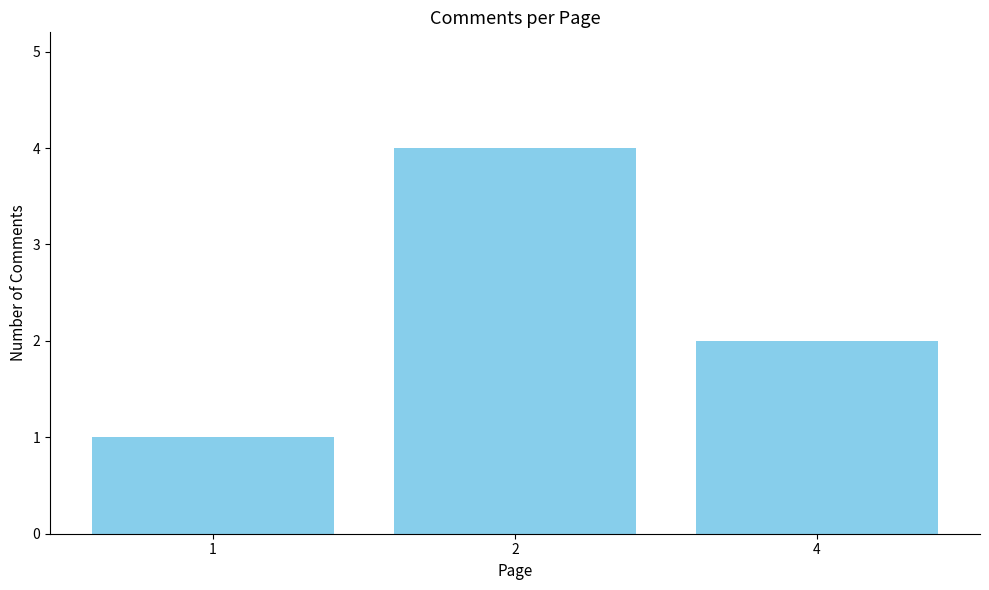

Which label corresponds to the largest value in the chart?

2